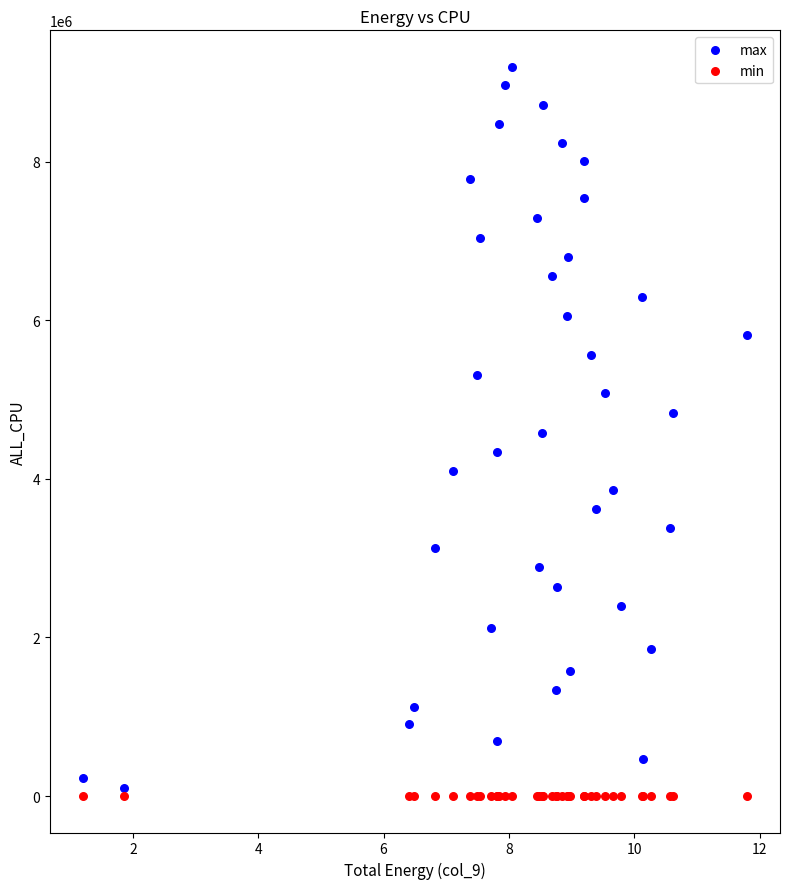

Which series reaches the maximum Y coordinate?

max